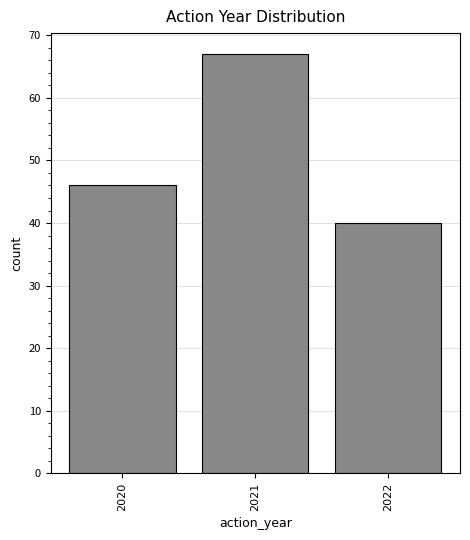

Reading left to right, extract all data points from this chart.

2020=46	2021=67	2022=40